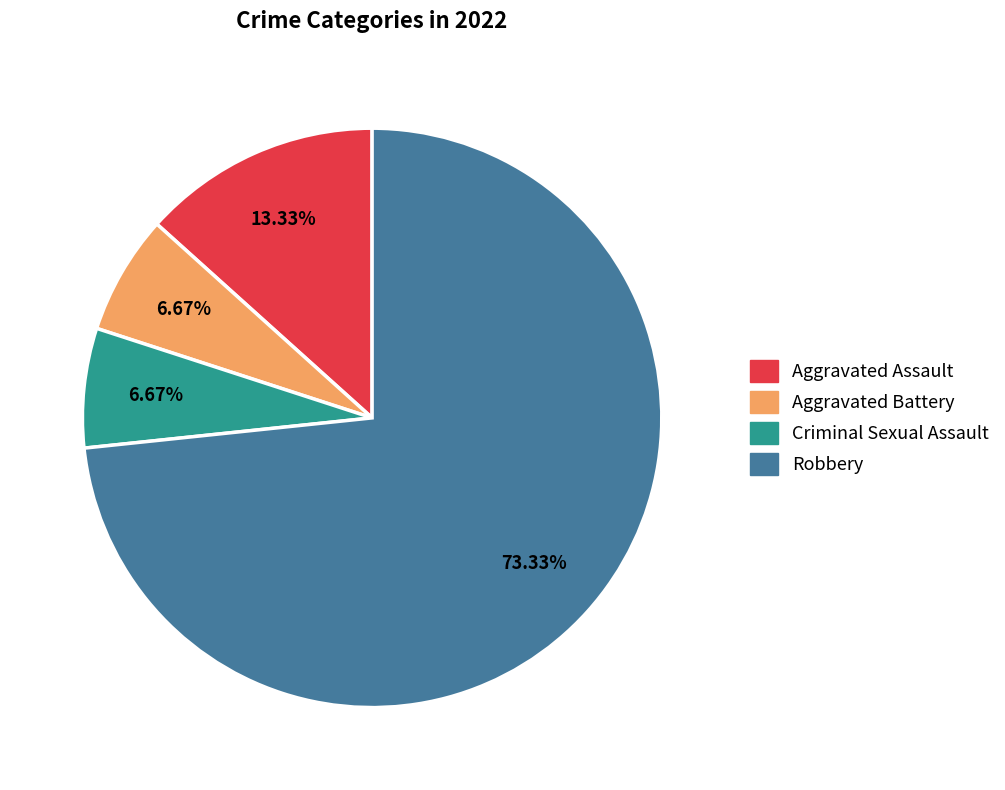

Which slice represents more than half of the pie?

Robbery